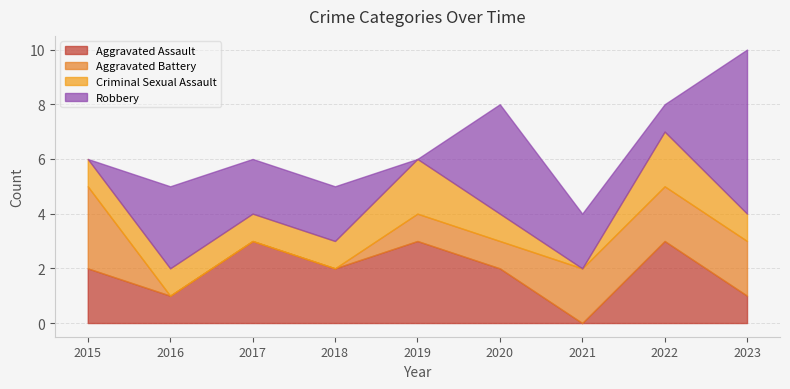

Rank the series at 2022 from lowest to highest value.

Robbery, Aggravated Battery, Criminal Sexual Assault, Aggravated Assault